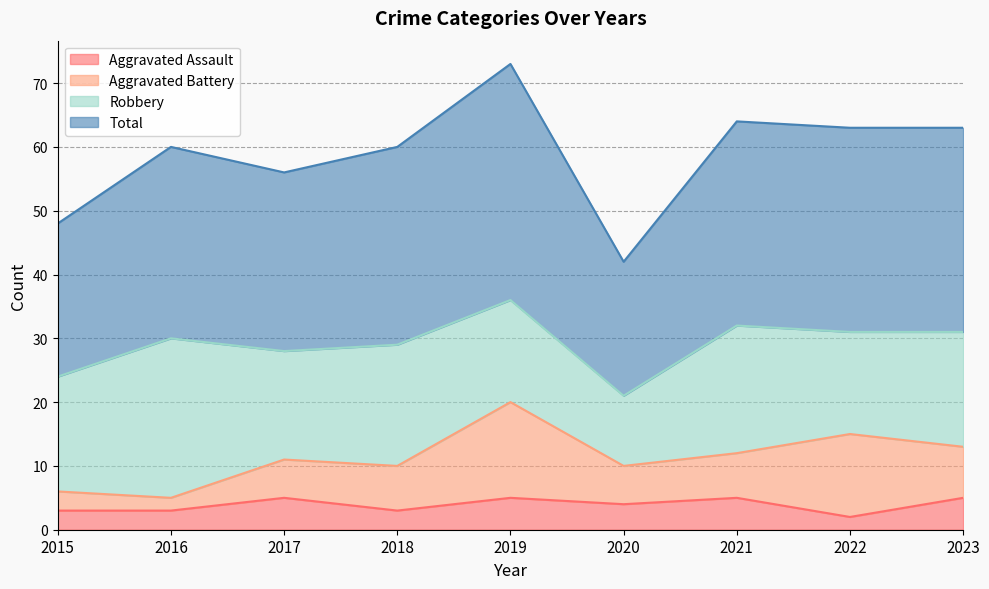

Is the value of Aggravated Assault at 2020 greater than the value of Total at 2015?

No